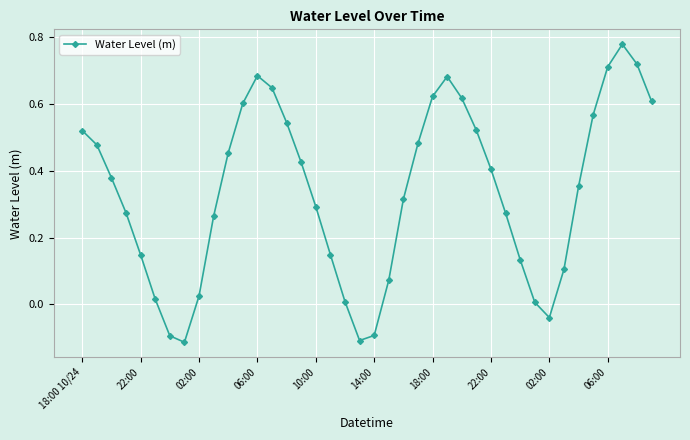

True or false: the data has more than 1 interior local peaks.

True